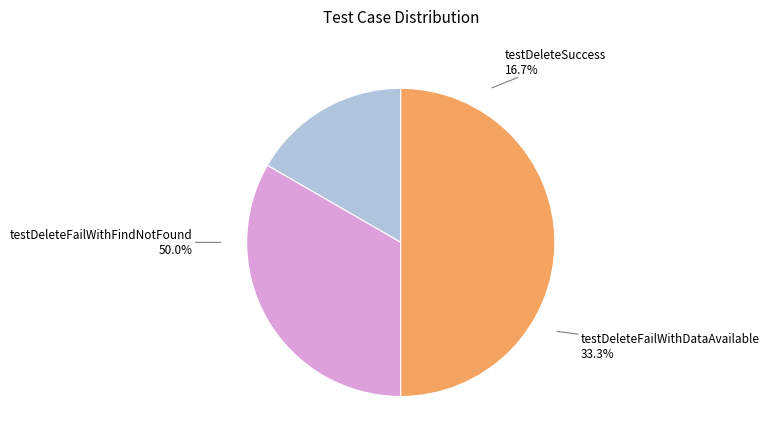

What is the ratio of the value at testDeleteSuccess to the value at testDeleteFailWithDataAvailable?

0.5